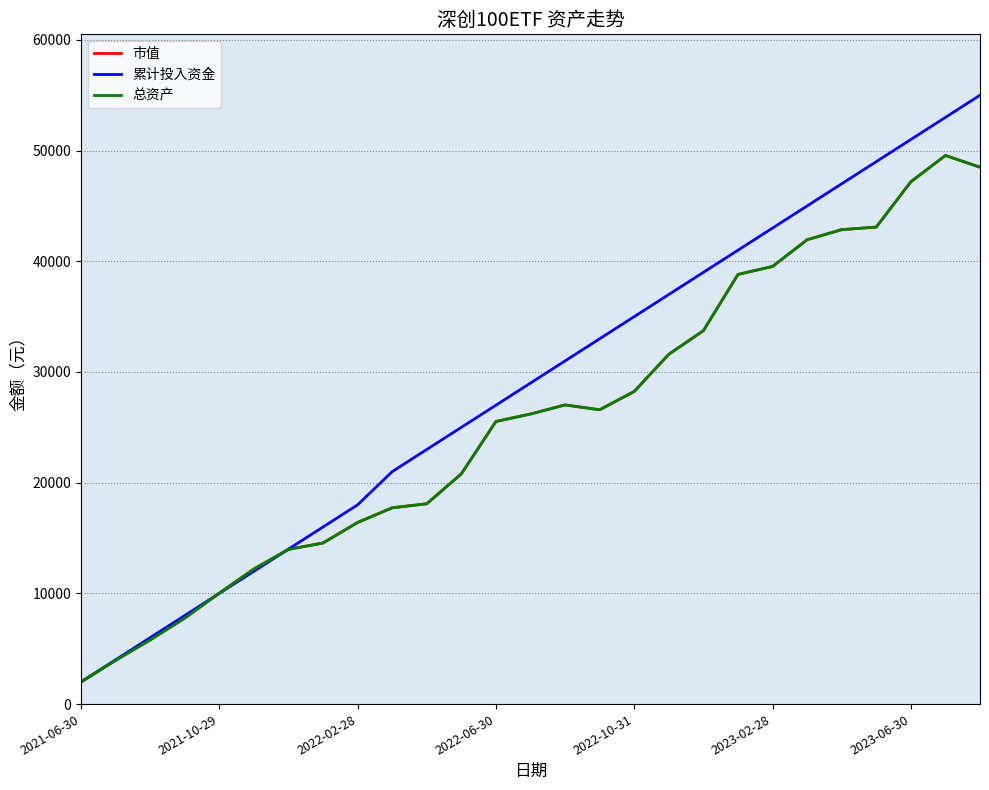

Does the chart have visible grid lines?

Yes